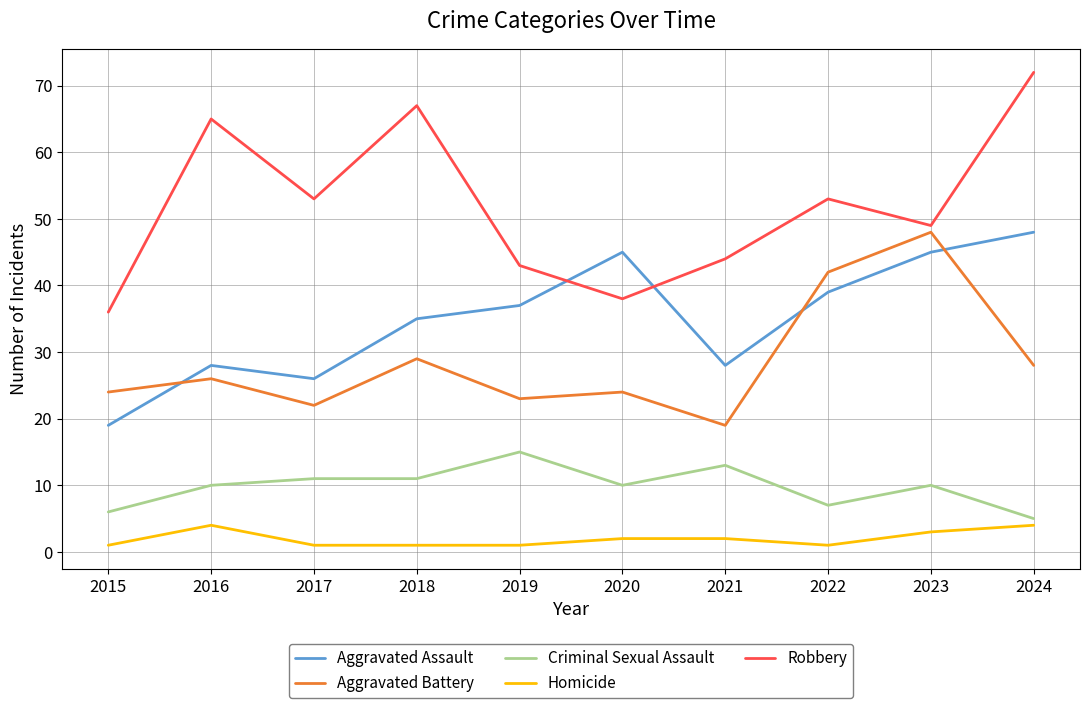

What is the sum of the Homicide values at 2019 and 2024?

5